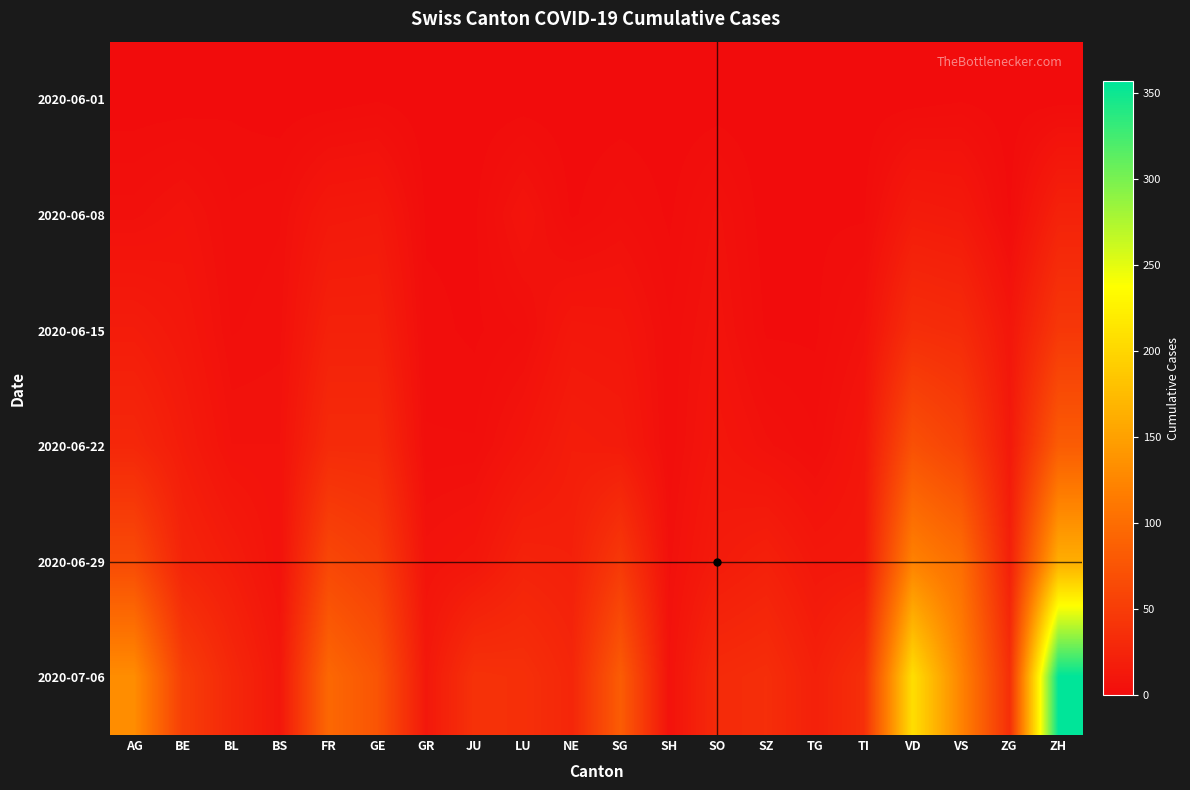

Reading left to right, transcribe all the data shown in this chart.

2020-06-01: AG=0	BE=0	BL=1	BS=0	FR=0	GE=1	GR=0	JU=0	LU=0	NE=0	SG=0	SH=0	SO=0	SZ=0	TG=0	TI=0	VD=0	VS=1	ZG=0	ZH=0
2020-06-08: AG=5	BE=8	BL=3	BS=4	FR=13	GE=14	GR=1	JU=1	LU=9	NE=1	SG=4	SH=1	SO=6	SZ=0	TG=1	TI=1	VD=16	VS=14	ZG=1	ZH=23
2020-06-15: AG=17	BE=12	BL=4	BS=5	FR=22	GE=22	GR=2	JU=1	LU=3	NE=12	SG=11	SH=3	SO=8	SZ=1	TG=1	TI=6	VD=35	VS=32	ZG=11	ZH=45
2020-06-22: AG=28	BE=17	BL=7	BS=7	FR=32	GE=32	GR=3	JU=3	LU=10	NE=18	SG=16	SH=3	SO=11	SZ=6	TG=3	TI=11	VD=71	VS=56	ZG=14	ZH=83
2020-06-29: AG=65	BE=25	BL=17	BS=7	FR=61	GE=51	GR=8	JU=11	LU=23	NE=21	SG=46	SH=5	SO=16	SZ=21	TG=12	TI=13	VD=121	VS=101	ZG=21	ZH=162
2020-07-06: AG=132	BE=52	BL=29	BS=12	FR=95	GE=75	GR=13	JU=39	LU=37	NE=27	SG=83	SH=7	SO=32	SZ=35	TG=21	TI=36	VD=208	VS=123	ZG=36	ZH=357